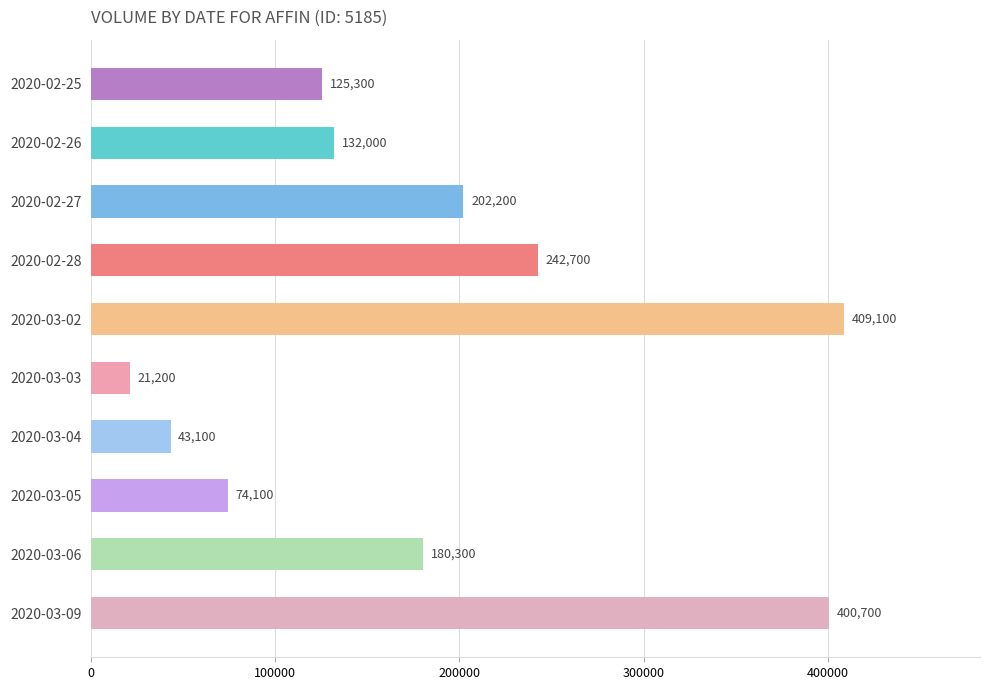

What is the difference between the maximum and second lowest values?

366000